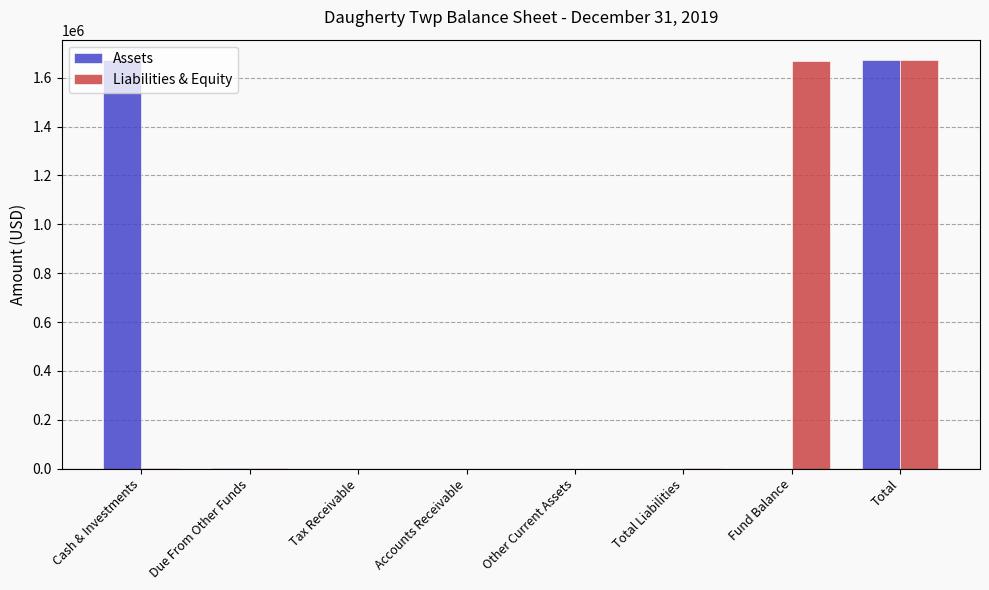

What is the highest value of the Assets series?

1672404